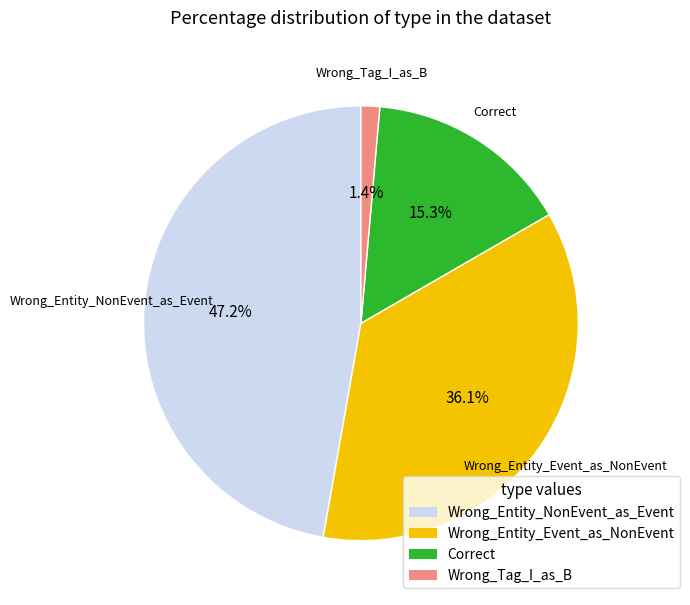

To the nearest percent, what is the average slice percentage?

25%